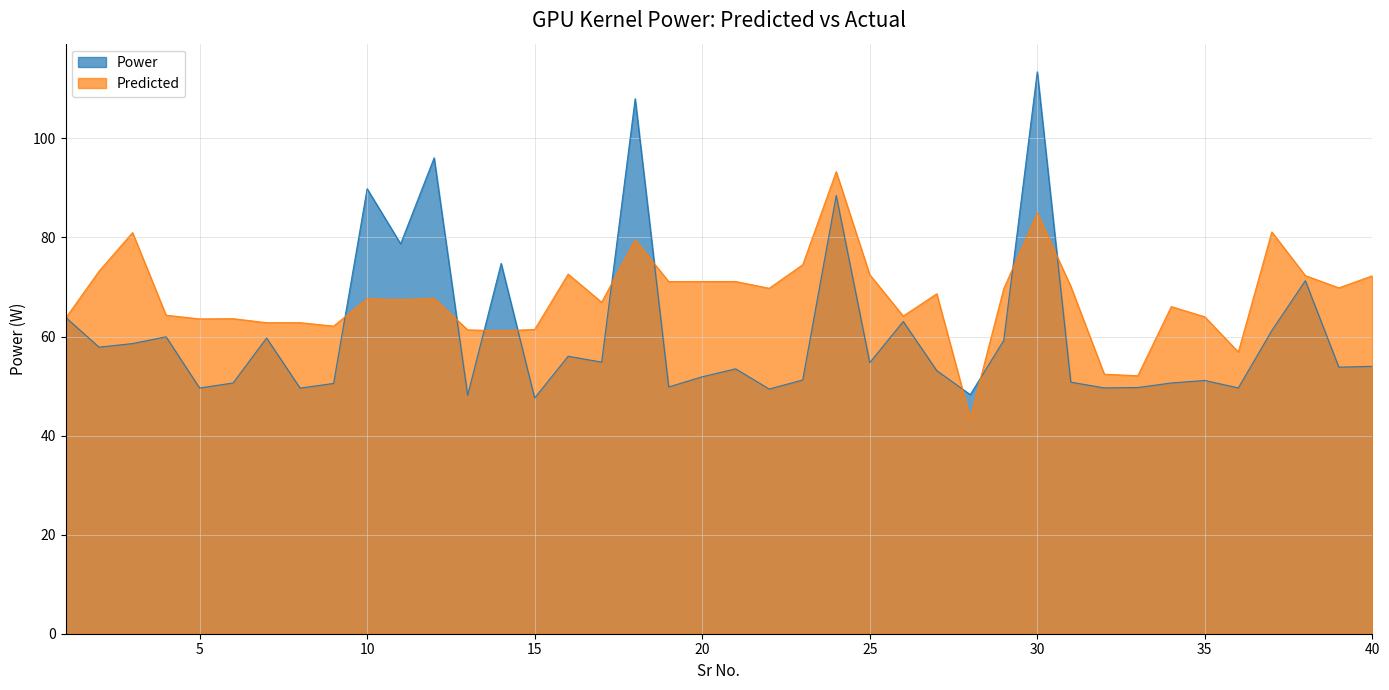

Rank the series at 34 from highest to lowest value.

Predicted, Power